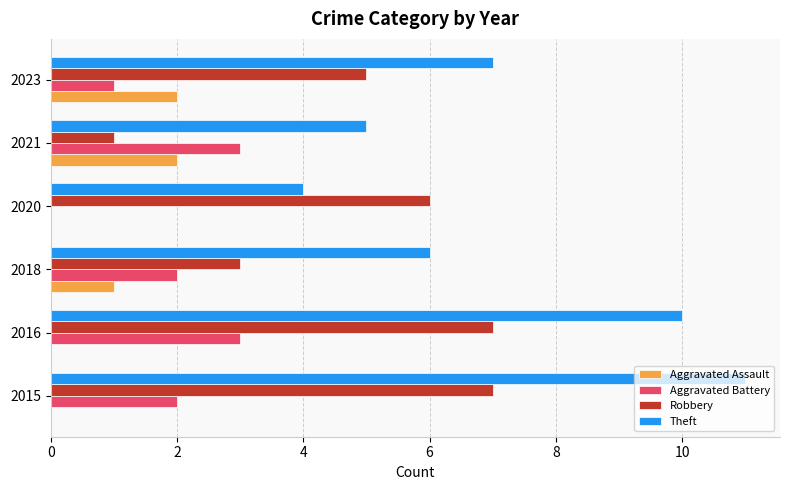

Between 2015 and 2018, which series saw the biggest shift?

Theft